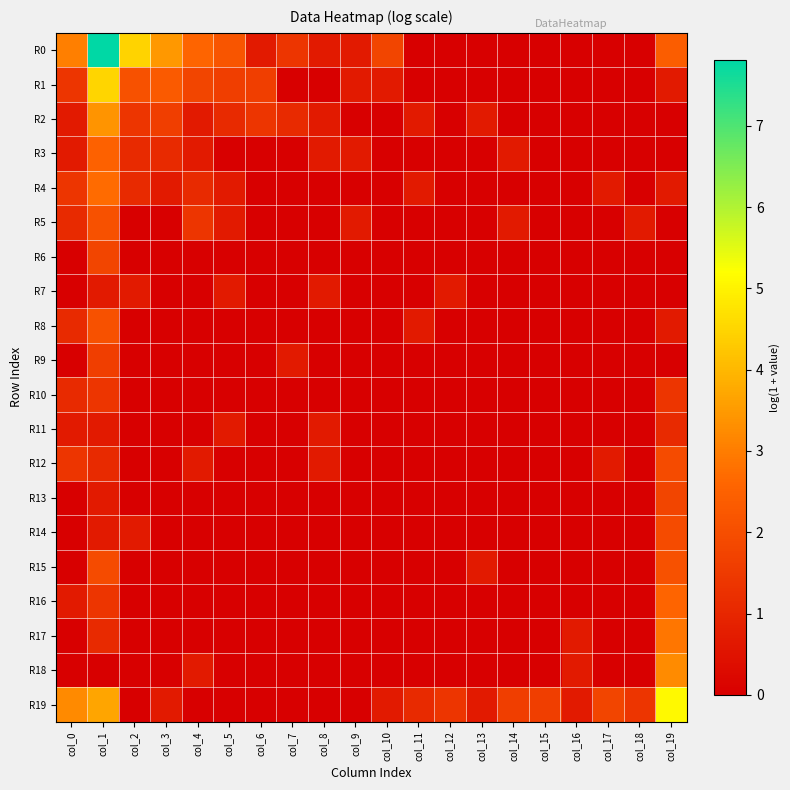

At col_4, list the series in order from smallest to largest.

R6, R7, R8, R9, R10, R11, R13, R14, R15, R16, R17, R19, R2, R3, R12, R18, R4, R5, R1, R0